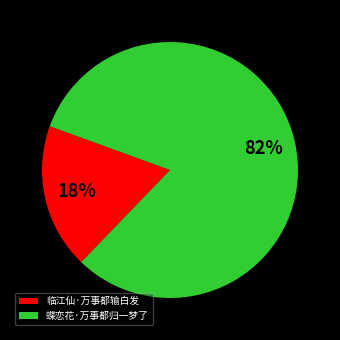

True or false: 蝶恋花·万事都归一梦了 accounts for 90% of the total.

False